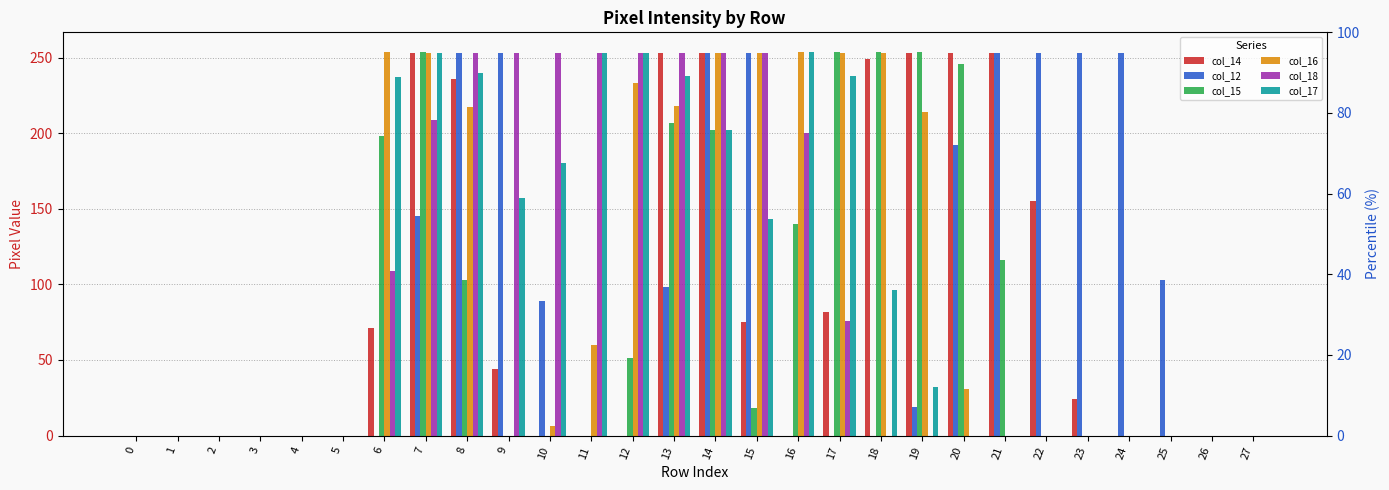

At which label does col_12 first exceed 19?

7